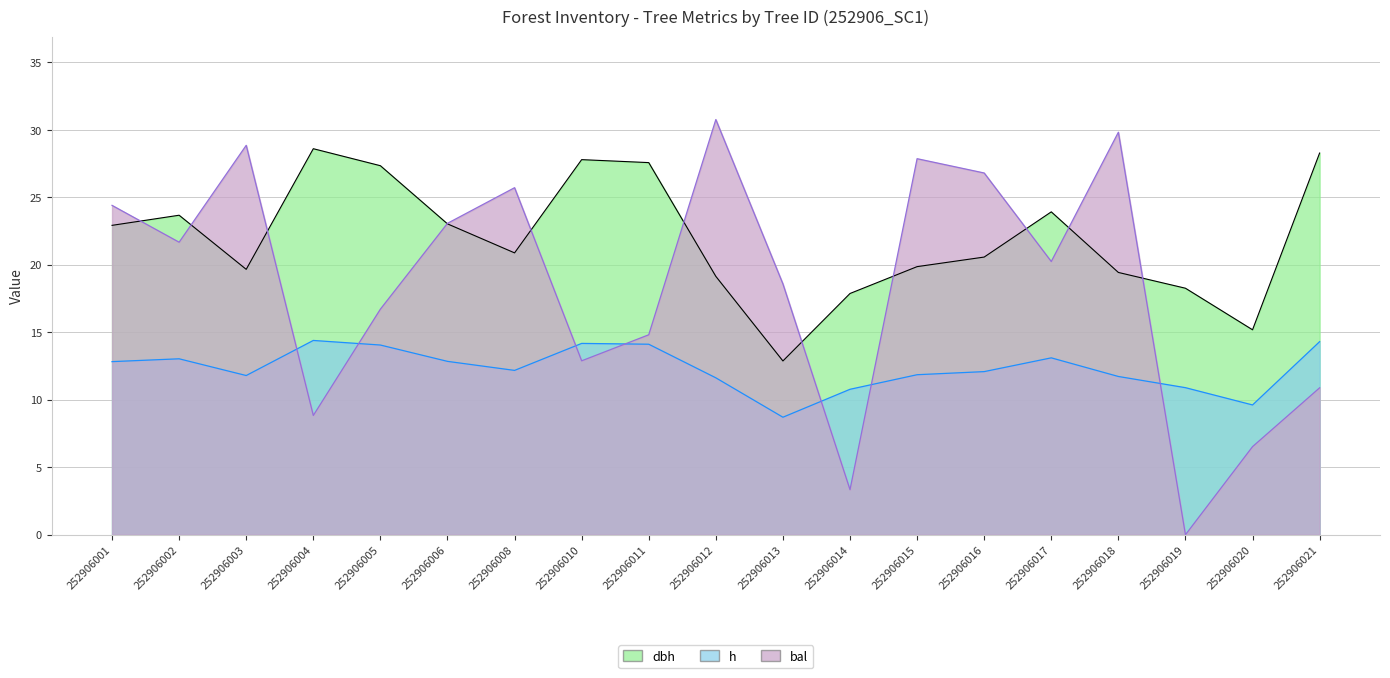

What is the difference between the dbh values at 252906001 and 252906016?

2.4